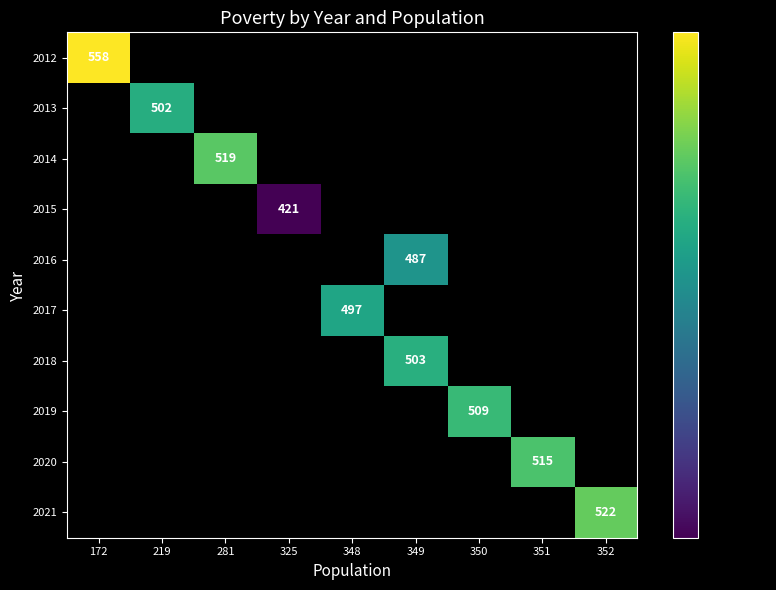

How many distinct data groups are displayed?

10